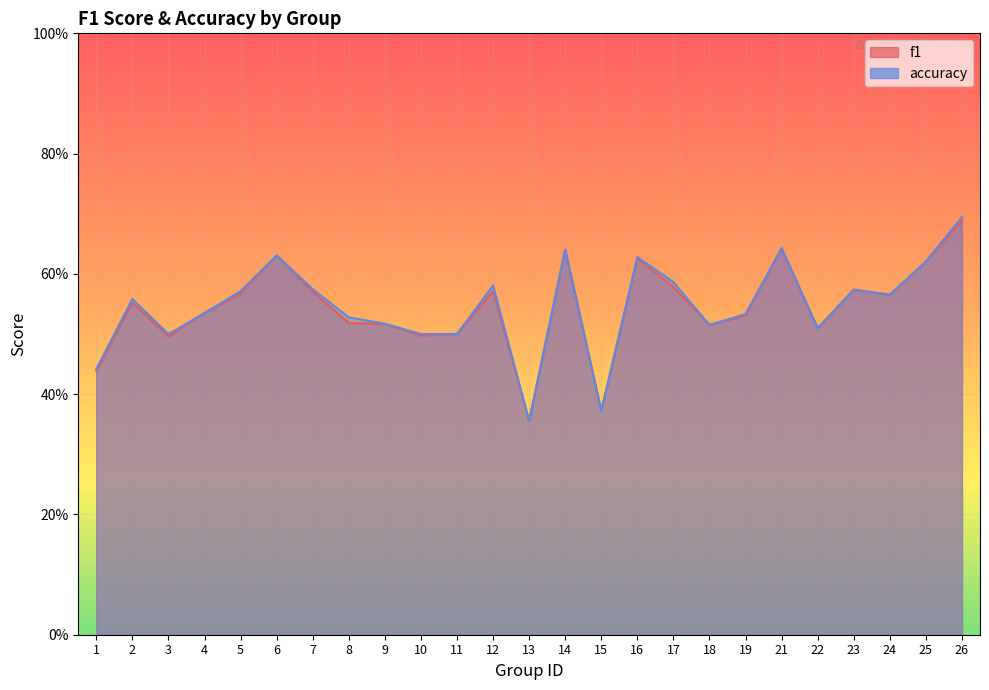

What is the difference between the f1 values at 1 and 3?

0.1